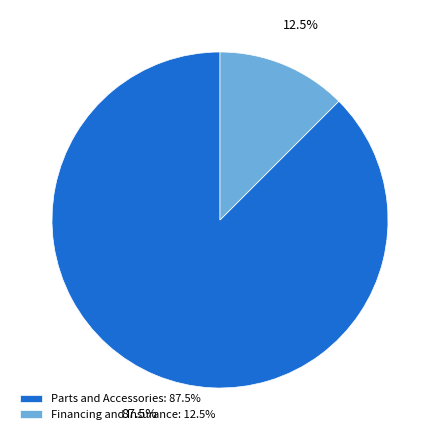

Which slice is the largest?

Parts and Accessories